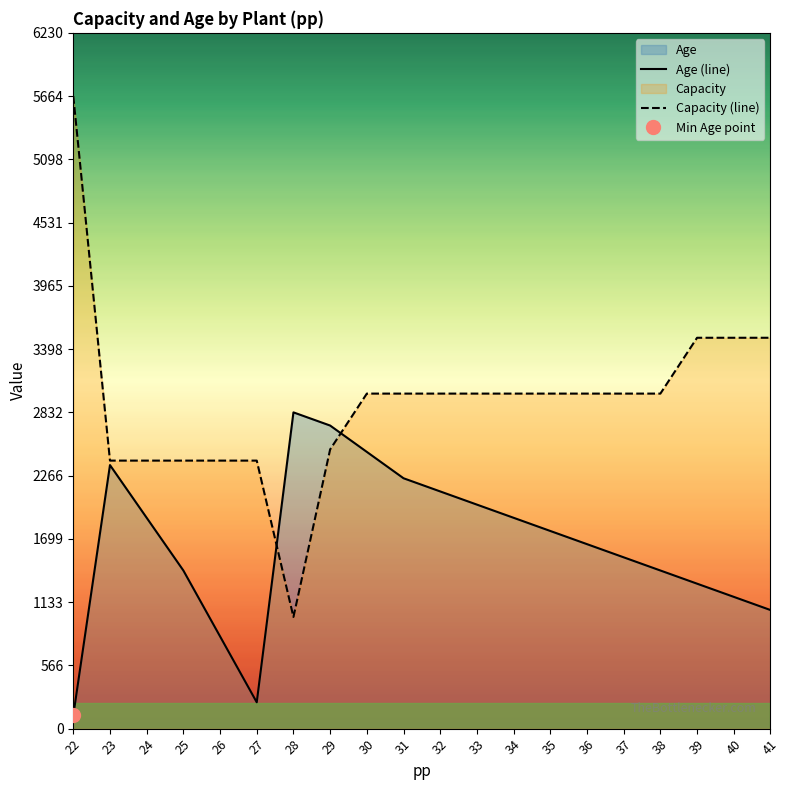

The Age (line) series shows 535.4 at 38. True or false?

False